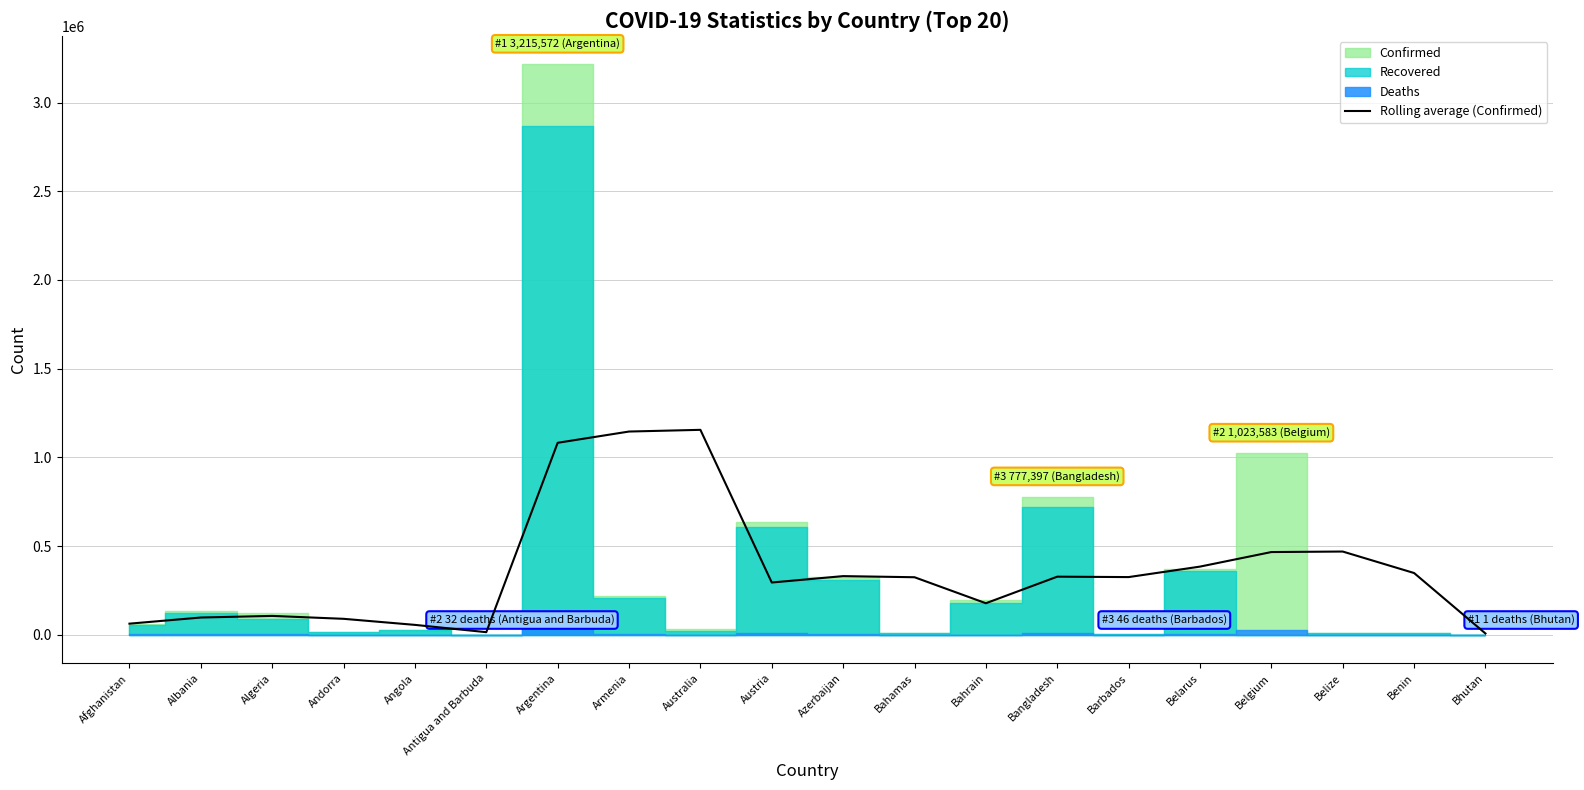

Read the value at Angola.

55852.3